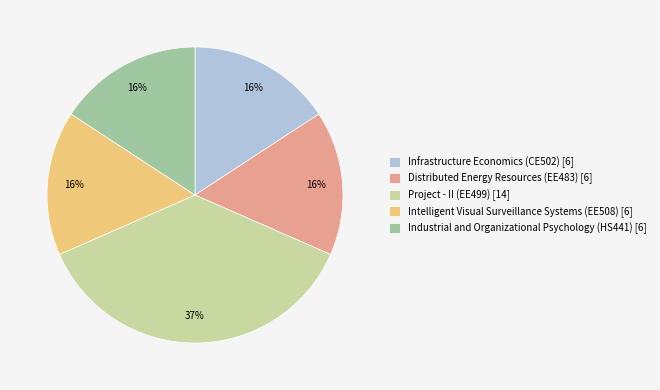

Is it true that Project - II (EE499) is 37% of the pie?

True